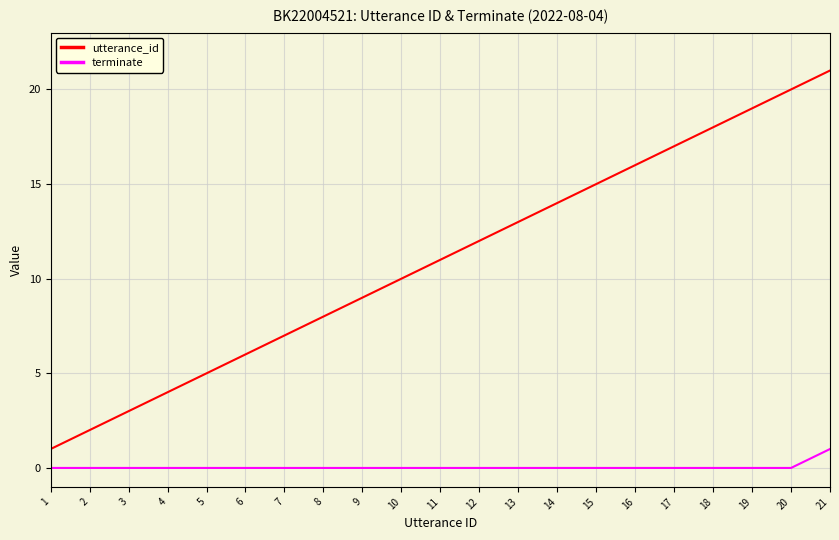

Reading left to right, what are all the values shown in this chart?

utterance_id: 1	2	3	4	5	6	7	8	9	10	11	12	13	14	15	16	17	18	19	20	21
terminate: 0	0	0	0	0	0	0	0	0	0	0	0	0	0	0	0	0	0	0	0	1